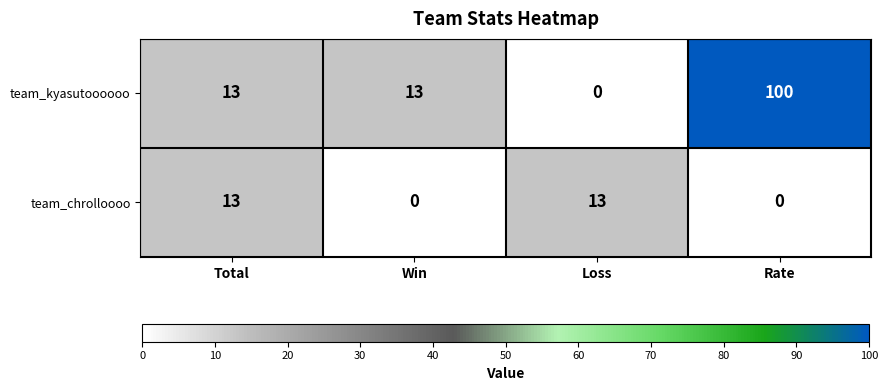

Count the number of data series in this chart.

2